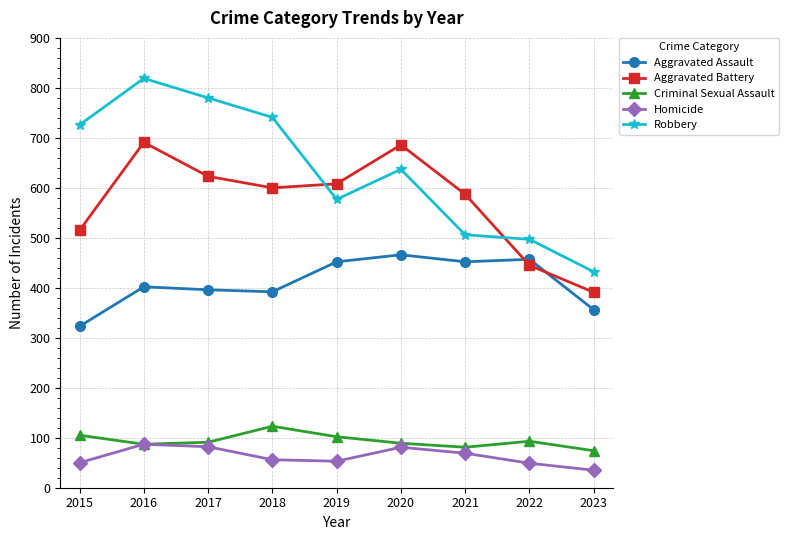

Rank the series by their maximum value, from highest to lowest.

Robbery, Aggravated Battery, Aggravated Assault, Criminal Sexual Assault, Homicide